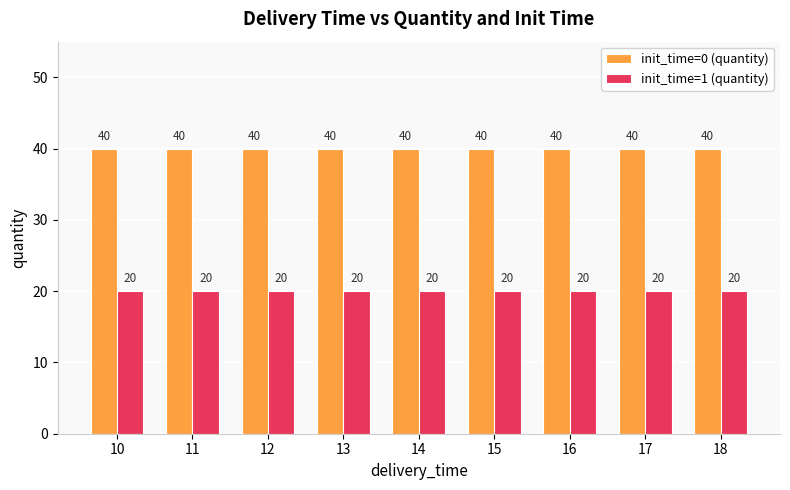

Rank the series at 13 from highest to lowest value.

init_time=0 (quantity), init_time=1 (quantity)